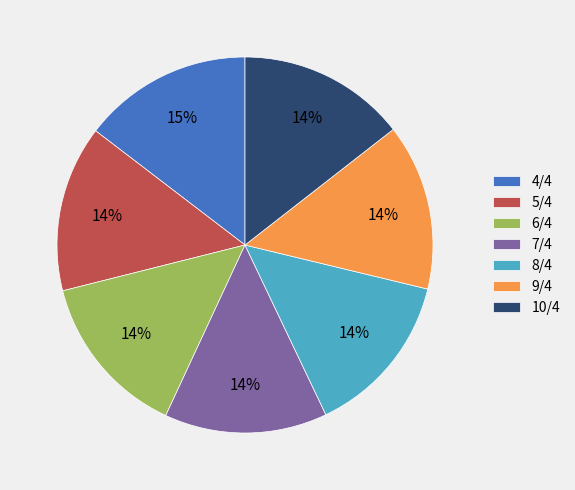

How many segments does this pie chart have?

7